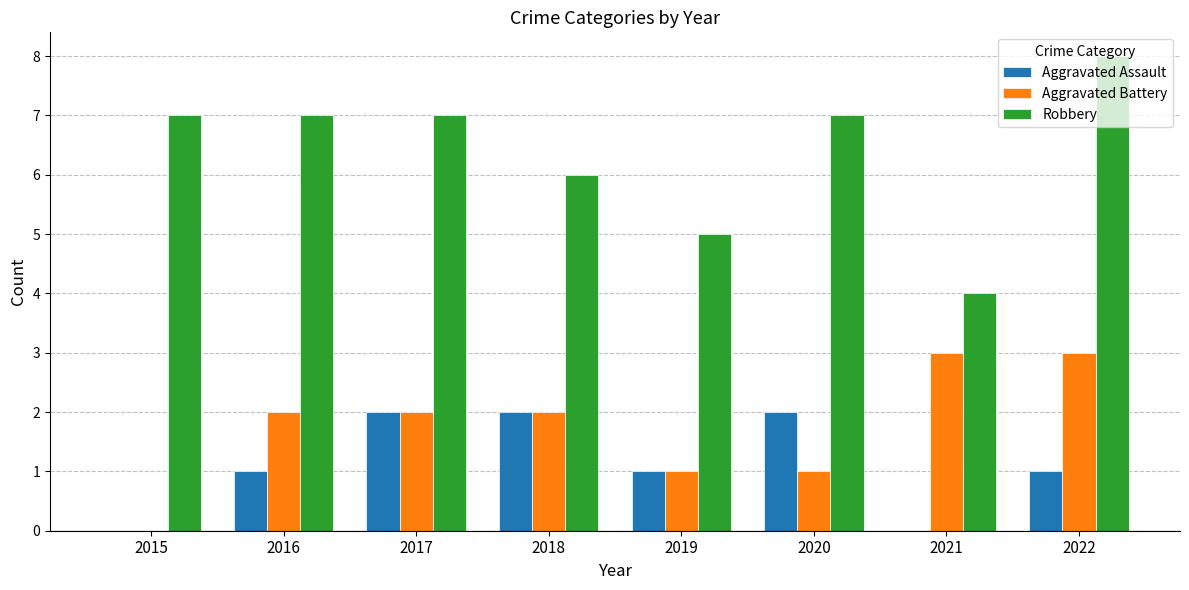

What is the sum of all Robbery values?

51